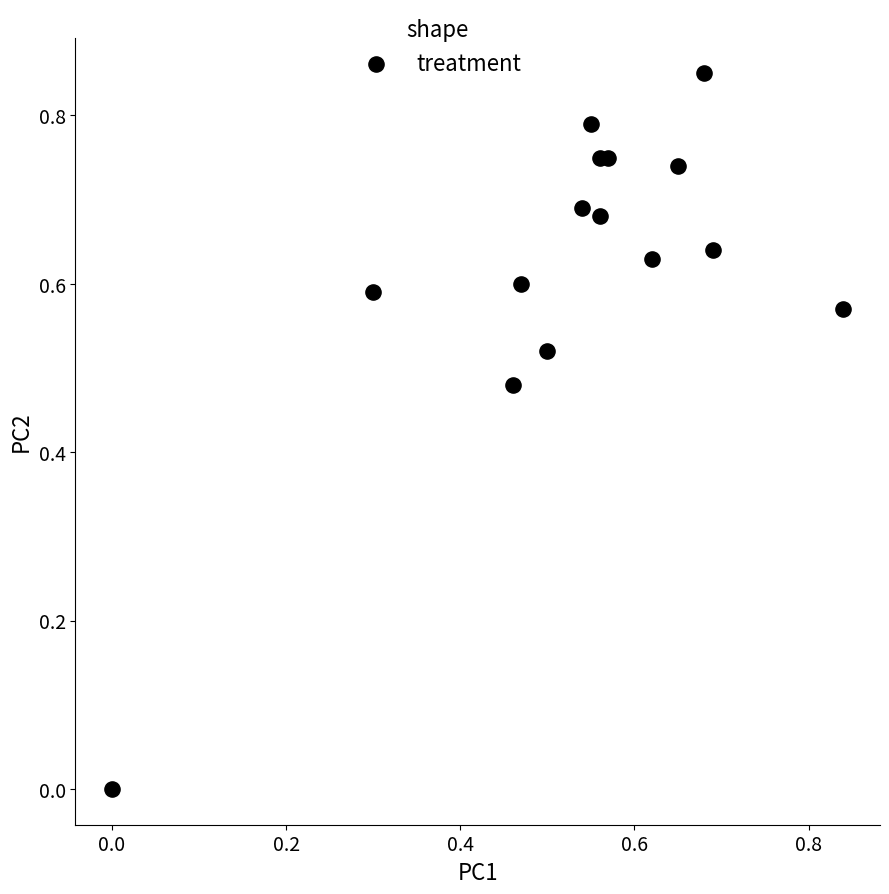

How many points are shown in the scatter plot?

15